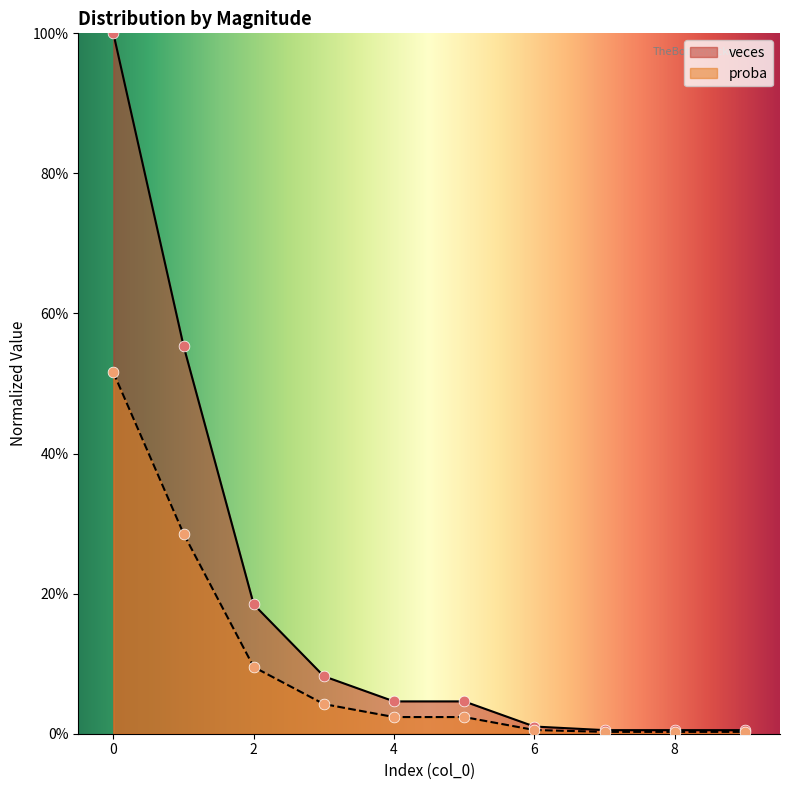

Which series contains the highest Y value?

veces